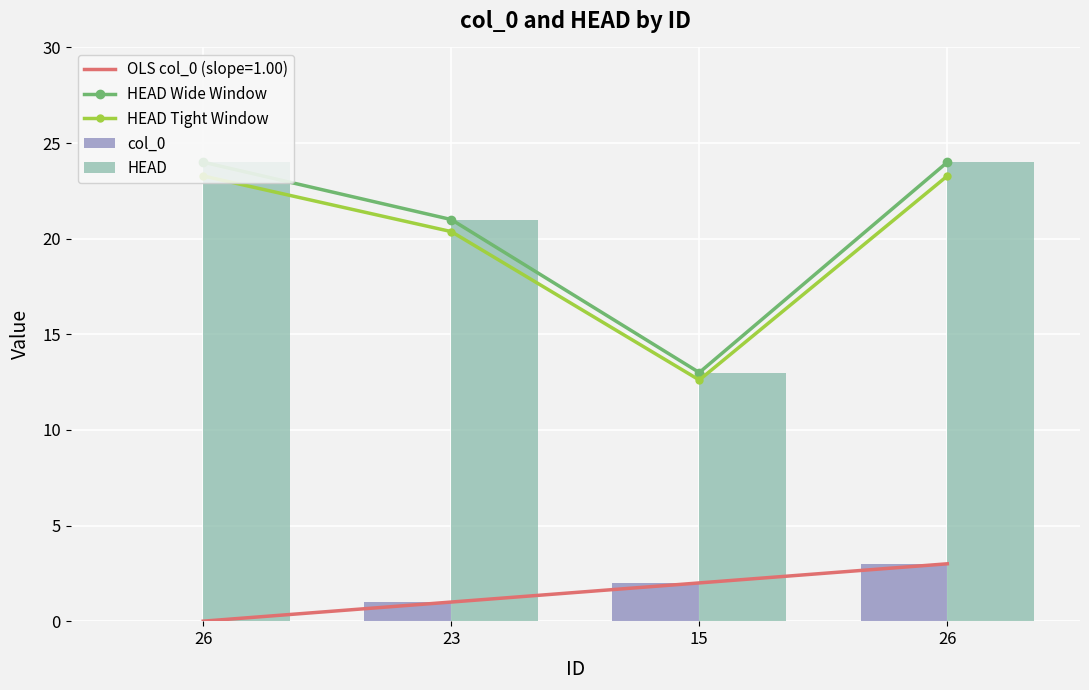

How many data points does each series have?

4